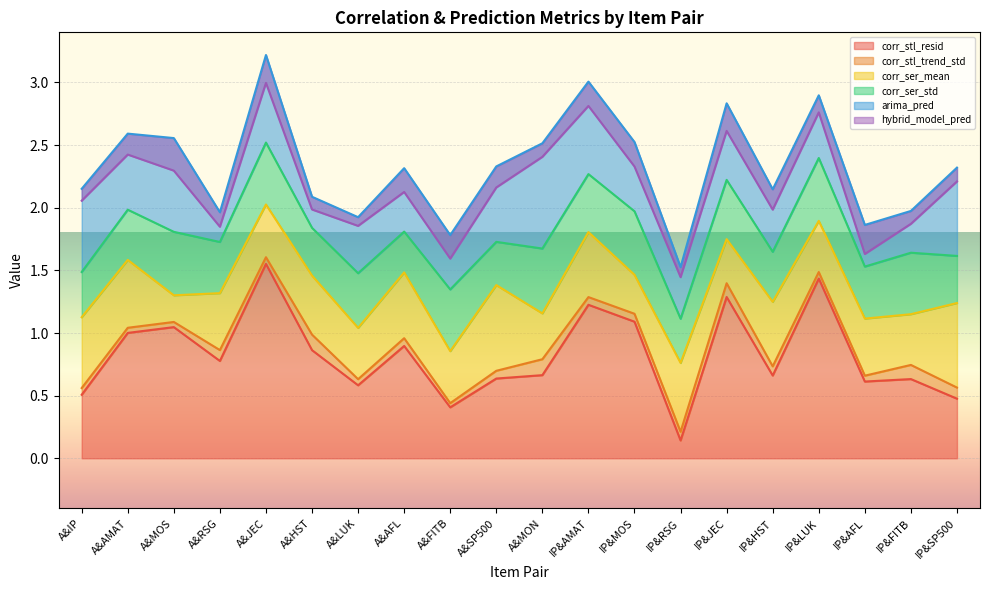

The corr_stl_resid series shows 0.5 at IP&SP500. True or false?

True